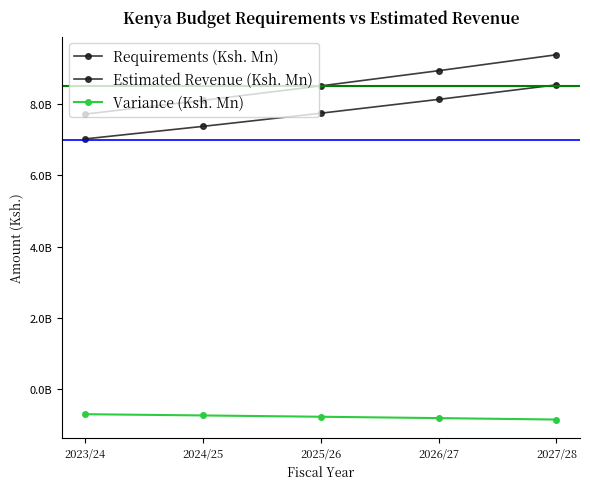

Is this an area chart (filled region under the line)?

No